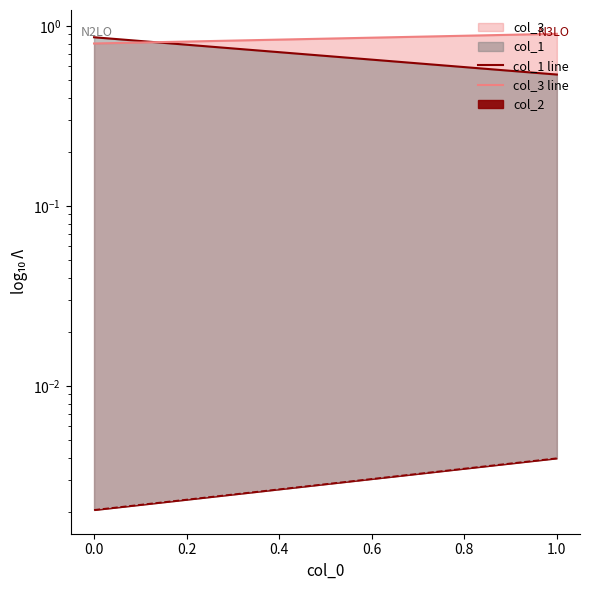

Is it true that col_3 line equals 0.4 at 1.0?

False